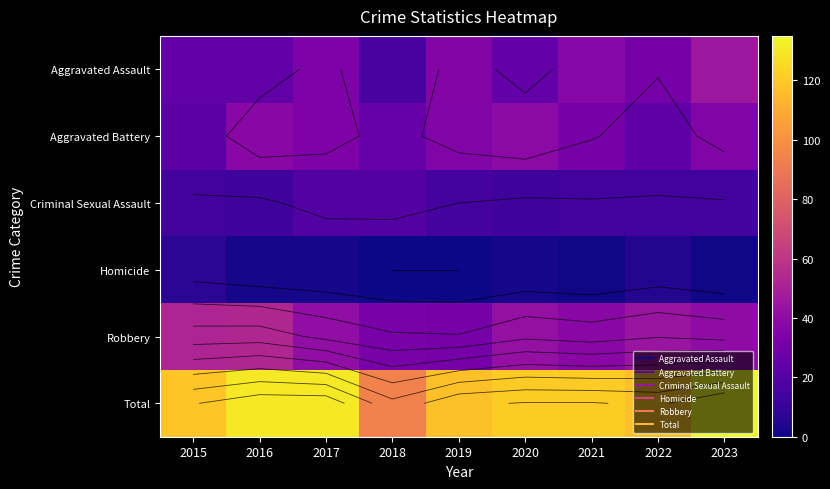

At 2016, list the series in order from largest to smallest.

Total, Robbery, Aggravated Battery, Aggravated Assault, Criminal Sexual Assault, Homicide